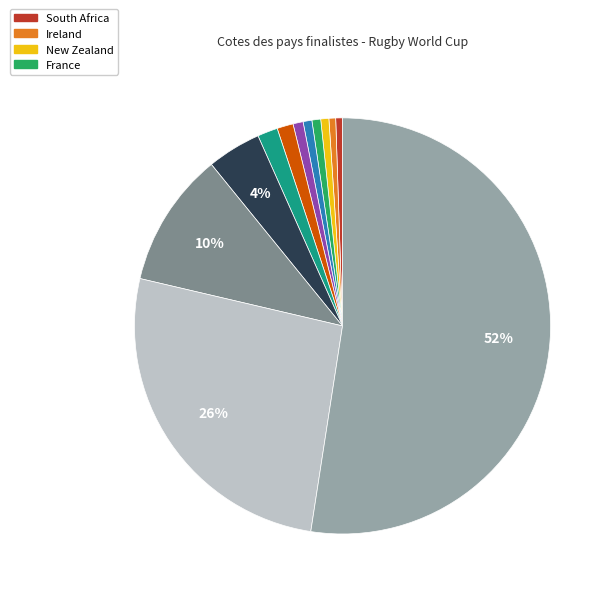

Does any single category account for the majority?

Yes